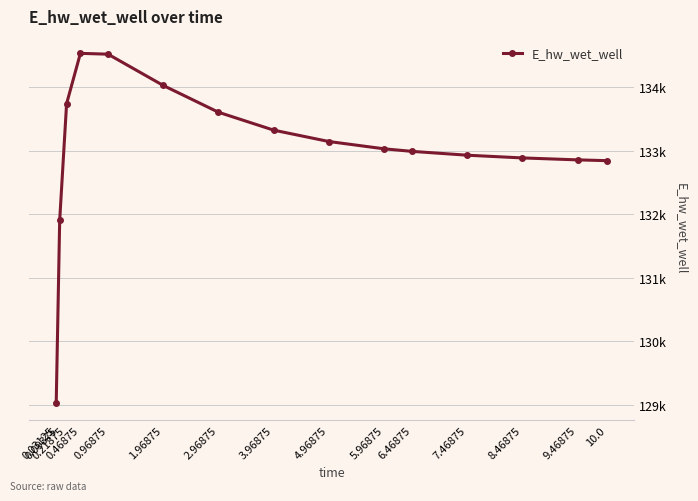

Does the chart have visible grid lines?

Yes